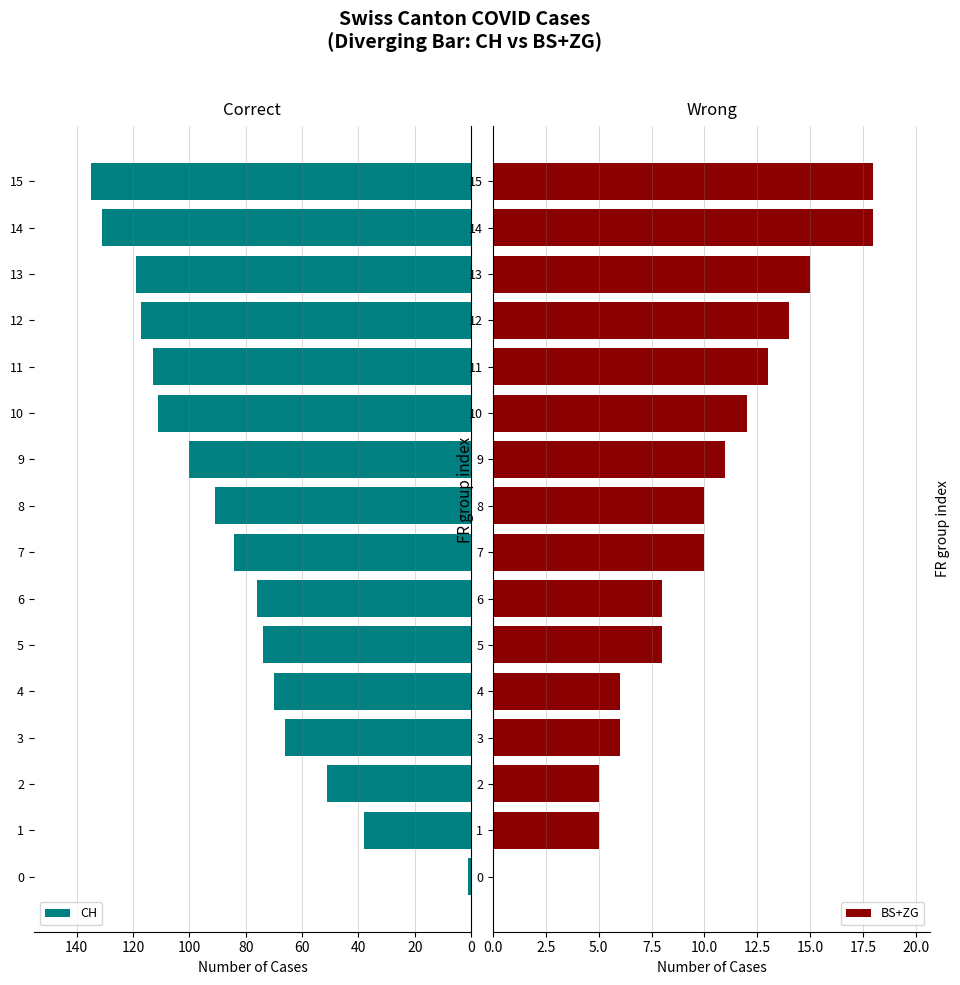

Reading left to right, what are all the values shown in this chart?

CH: 1	38	51	66	70	74	76	84	91	100	111	113	117	119	131	135
BS+ZG: 0	5	5	6	6	8	8	10	10	11	12	13	14	15	18	18